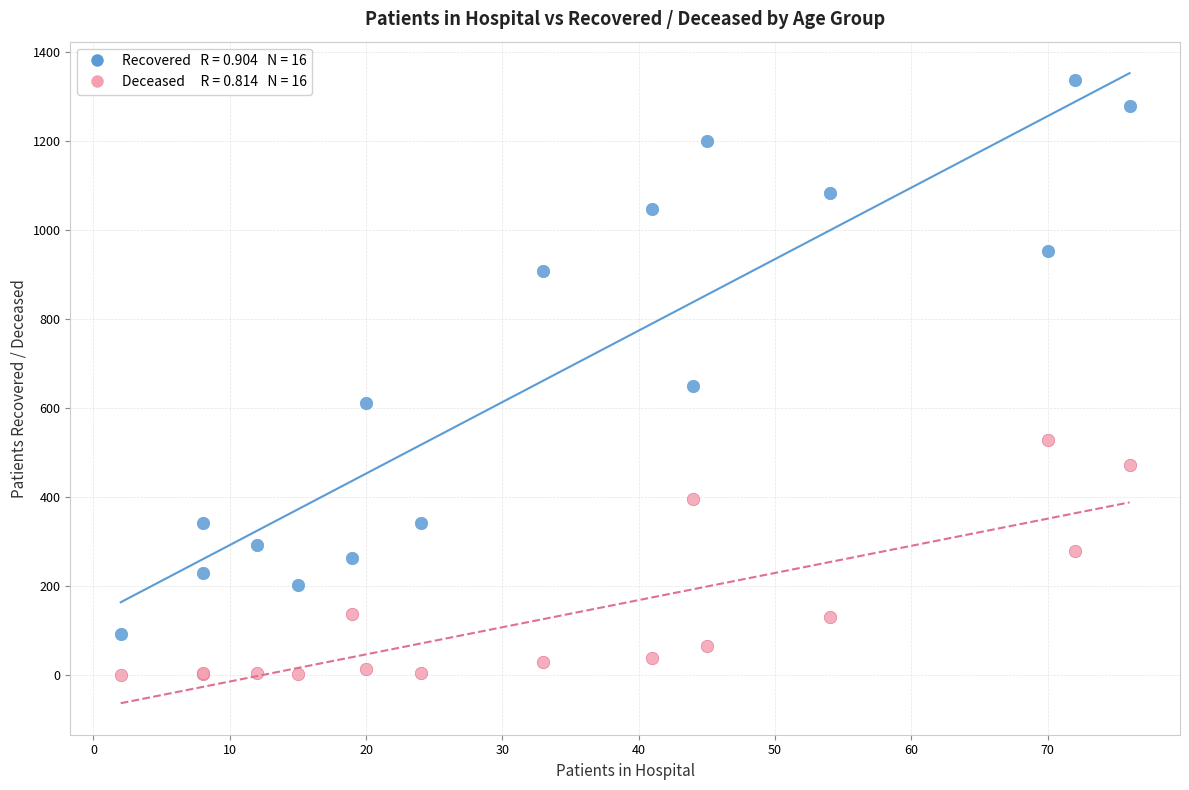

Across all series, what Y value is closest to 668?

648